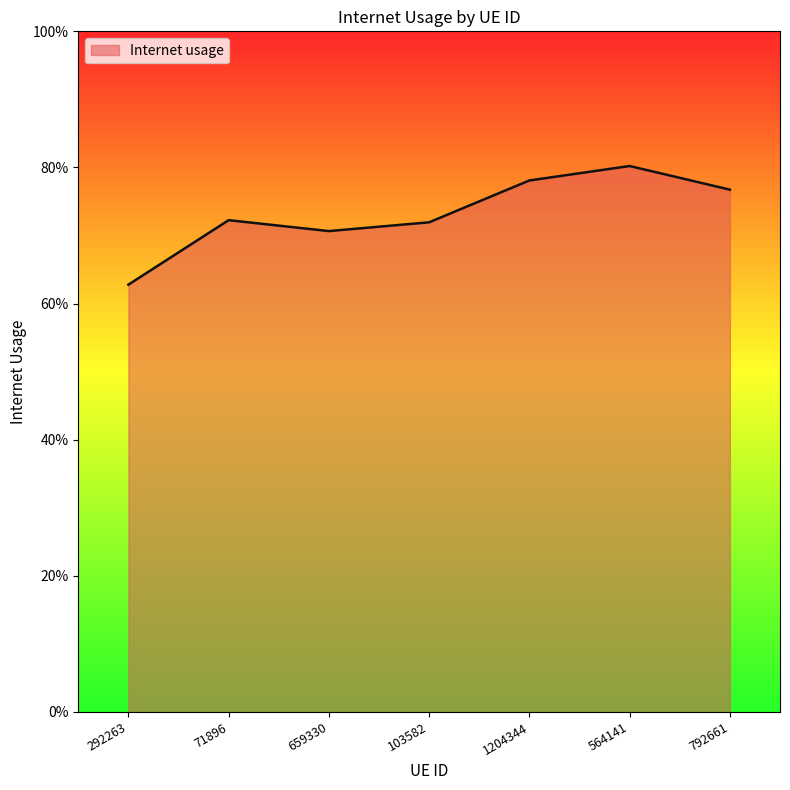

Does the chart display data point markers on the line(s)?

No